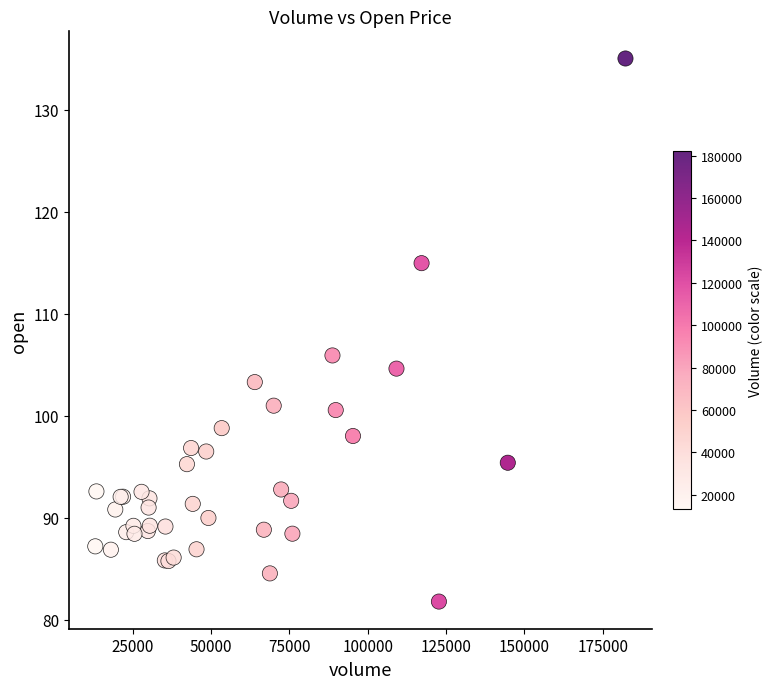

What Y value in the scatter plot is closest to 108?

105.9